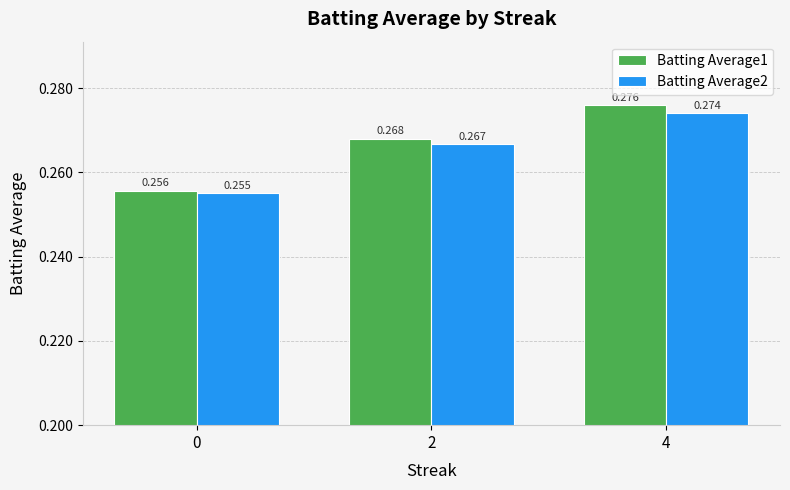

Which series has the largest total across all categories?

Batting Average1